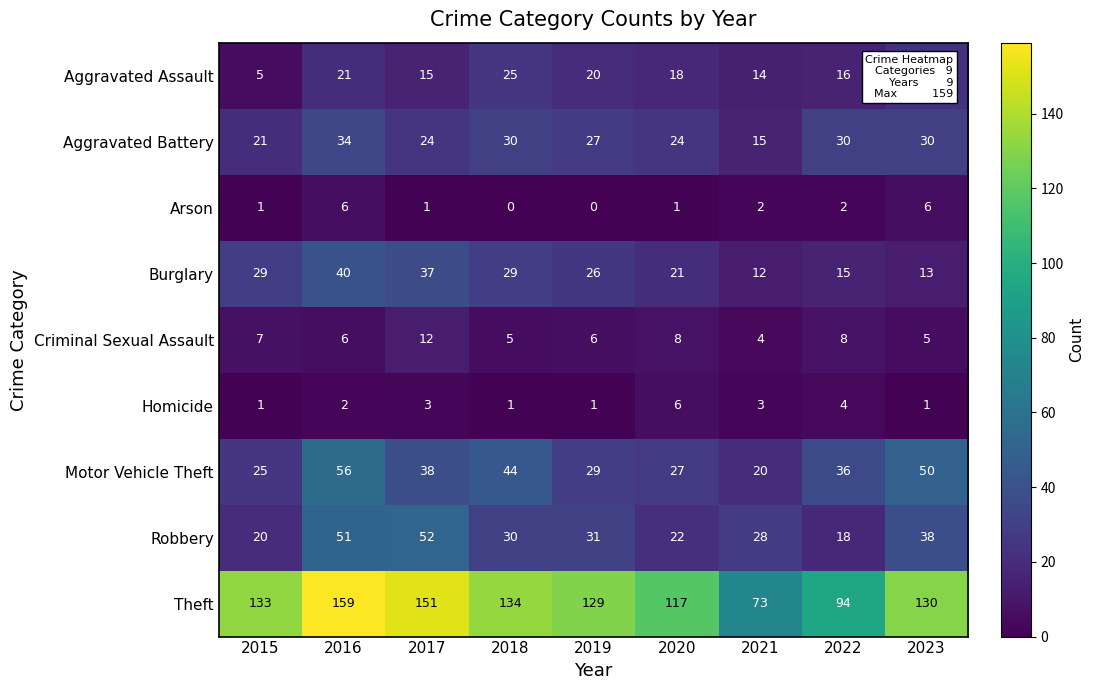

The value of Theft at 2017 is 239. True or false?

False